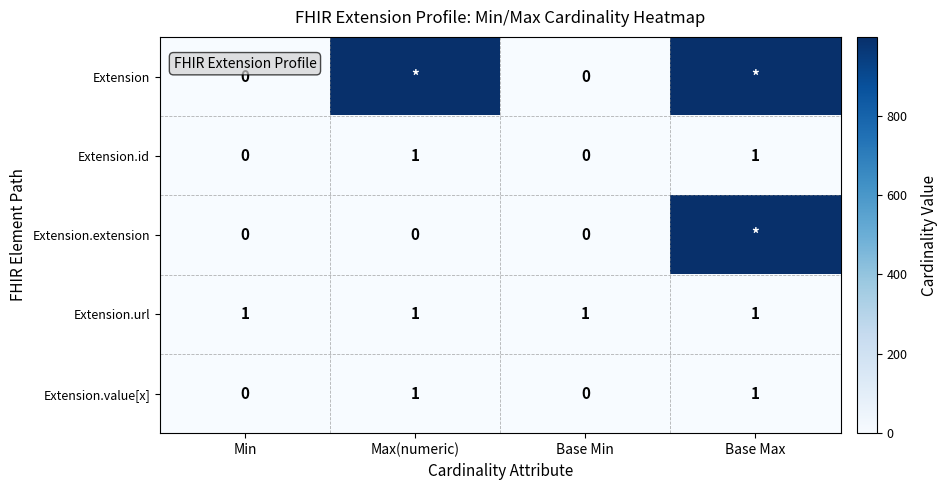

What is the greatest value displayed?

999